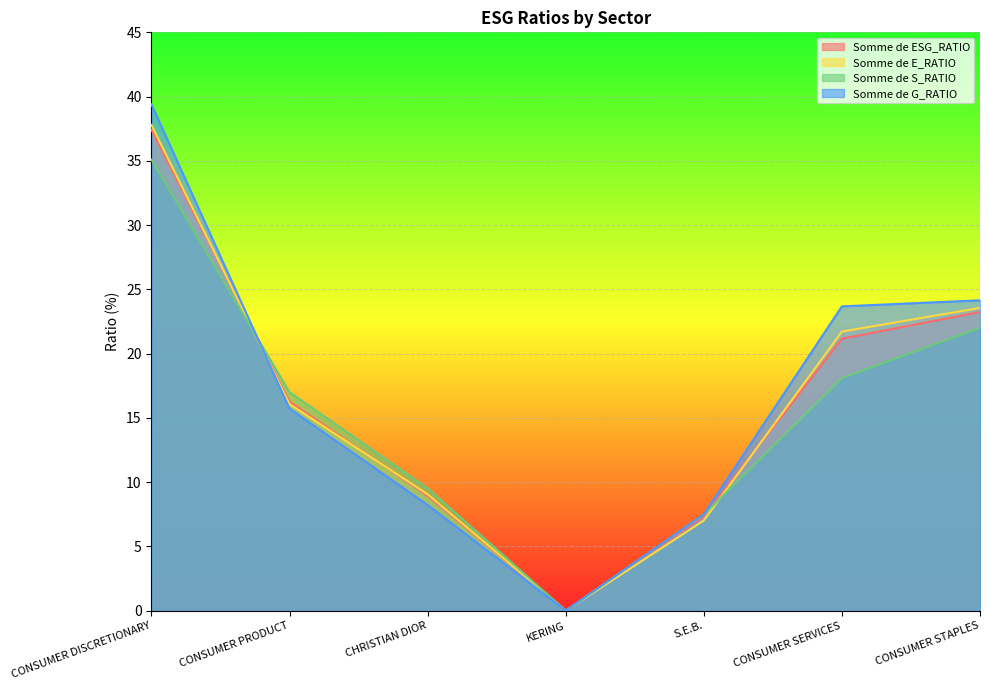

What is the sum of all Somme de E_RATIO values?

115.2